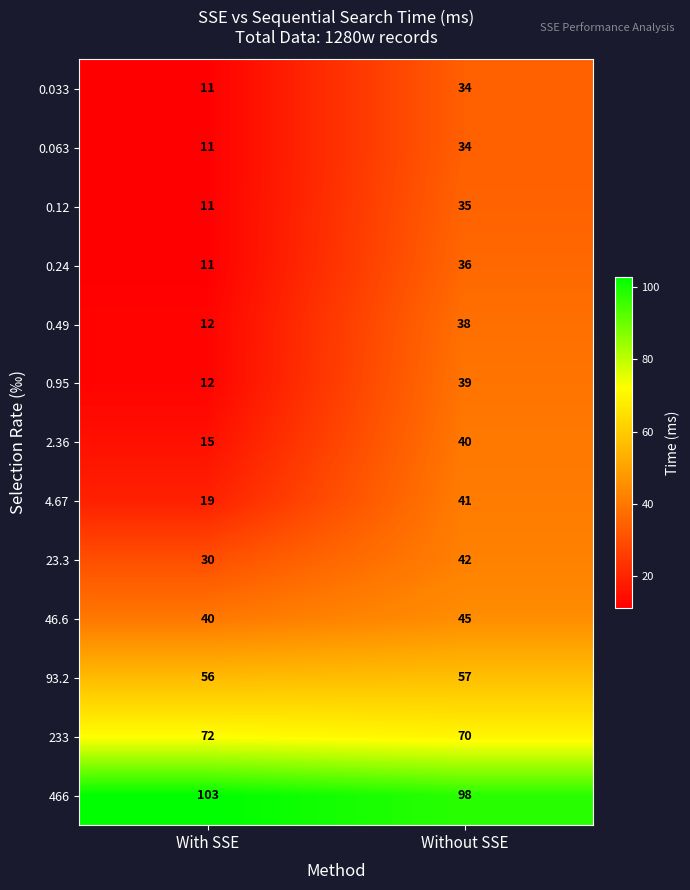

What is the total value across all series at Without SSE?

609